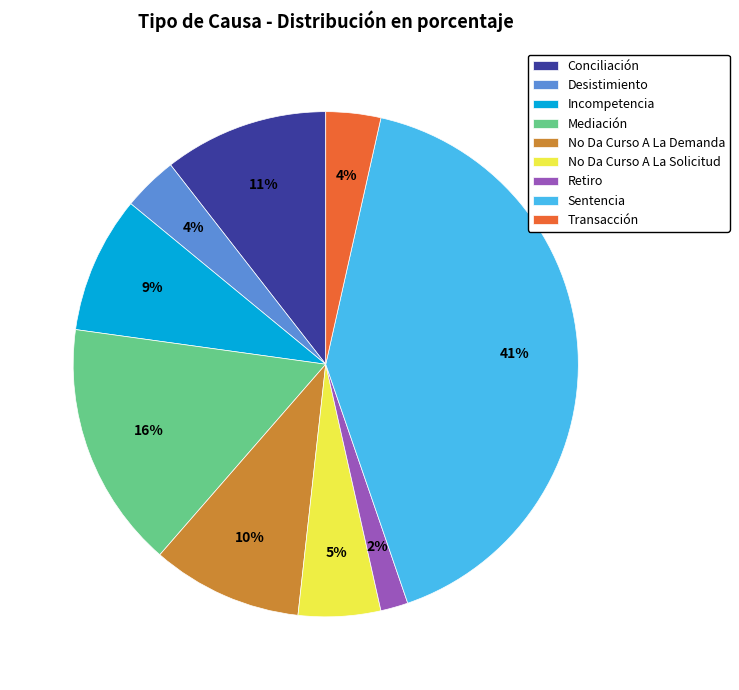

How many segments does this pie chart have?

9